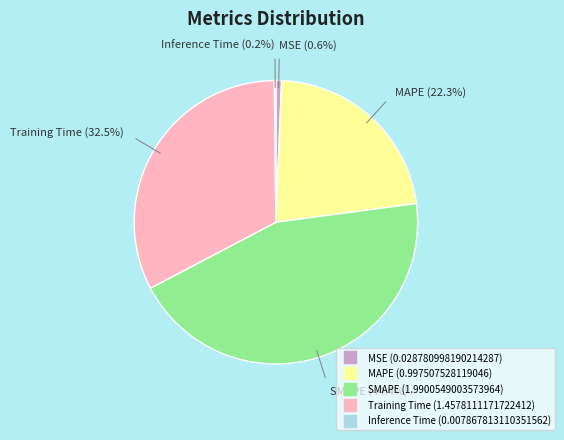

Between Training Time and MSE, which is larger?

Training Time